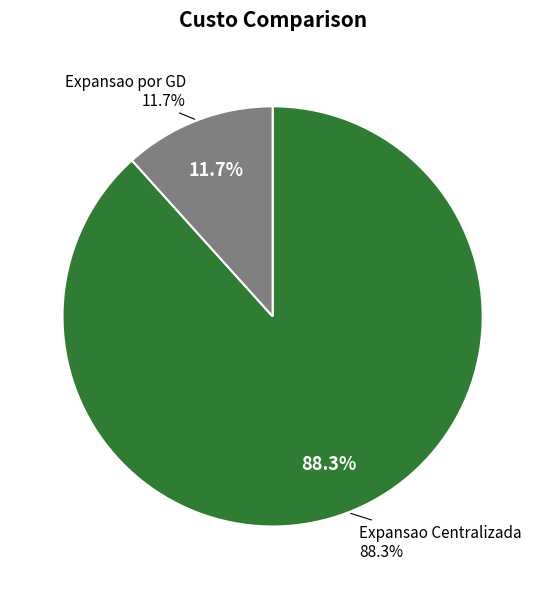

The Expansao Centralizada slice represents 88% of the pie. True or false?

True